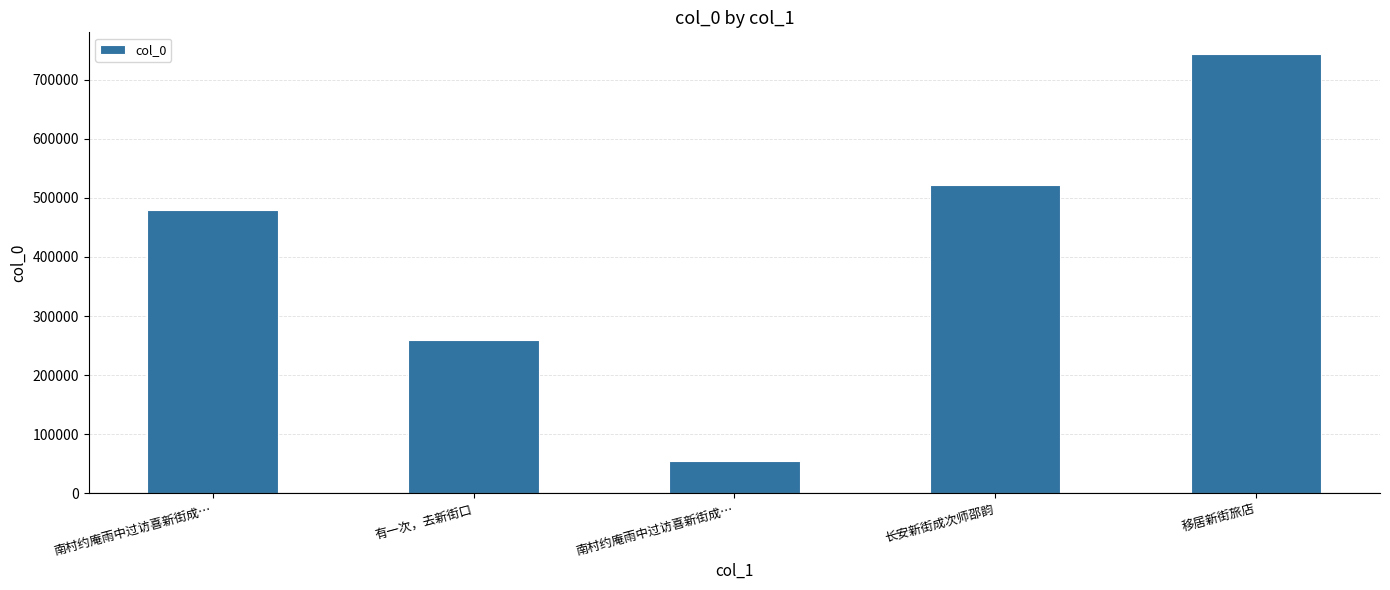

Are the bars horizontal?

No